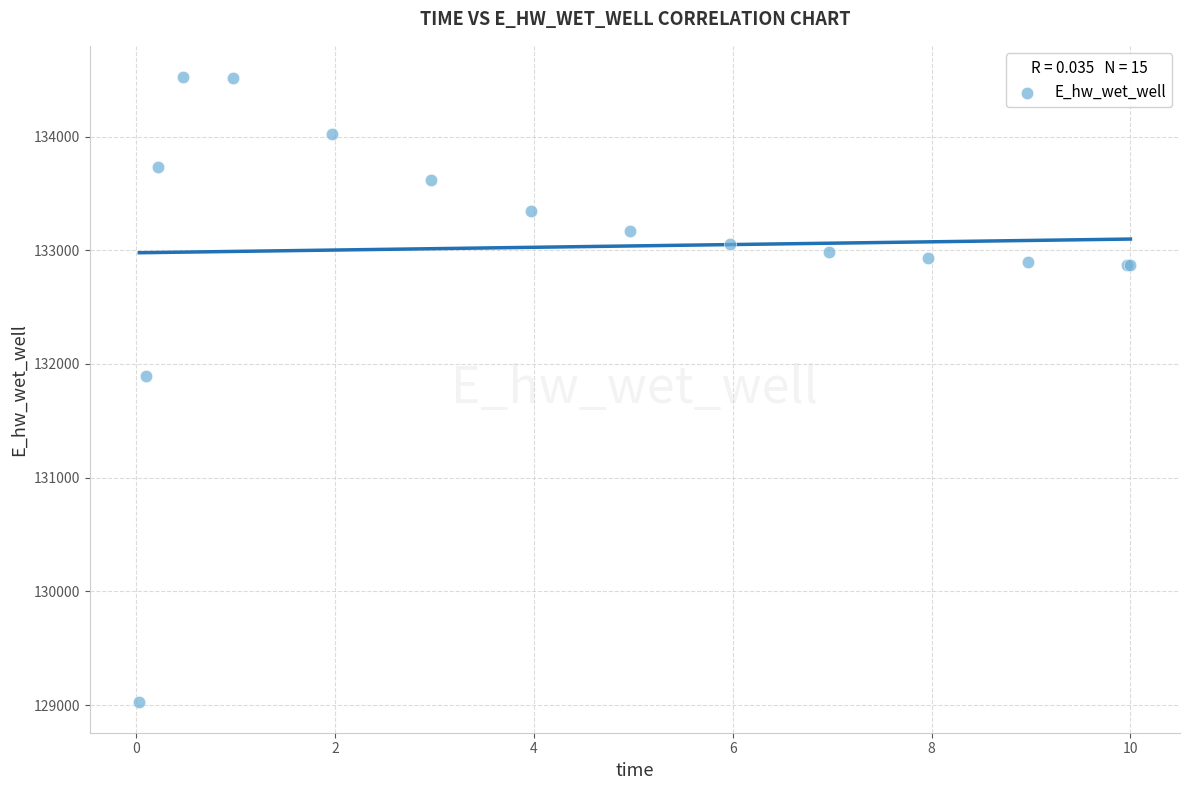

What Y value in the scatter plot is closest to 131777?

131896.8